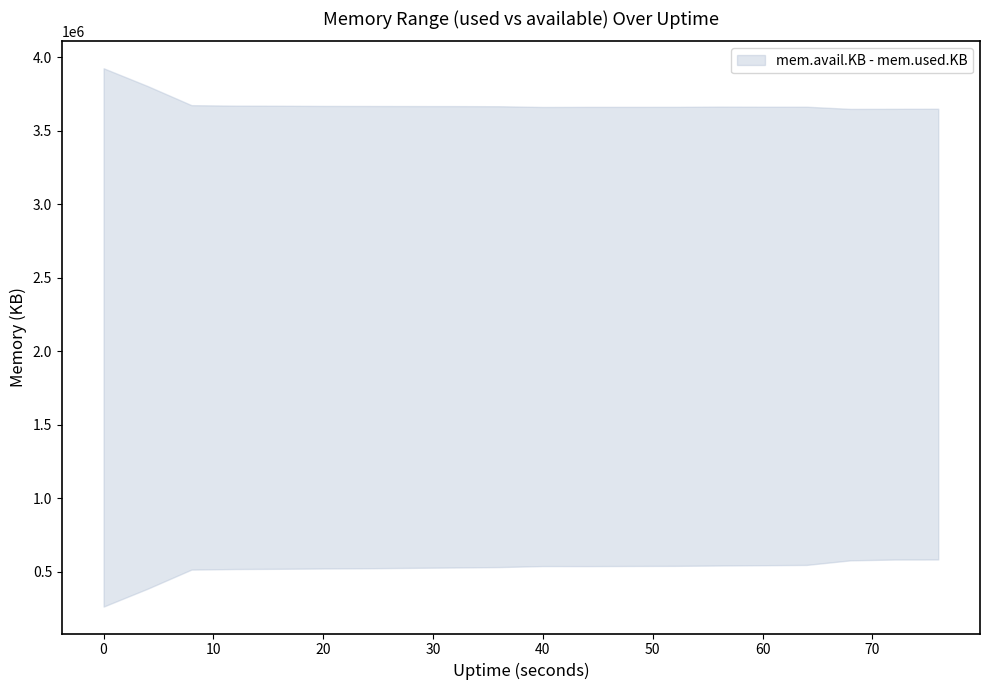

True or false: mem.used.KB and mem.avail.KB intersect in this chart.

False